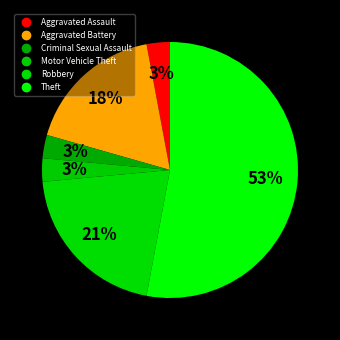

How many slices are in this pie chart?

6